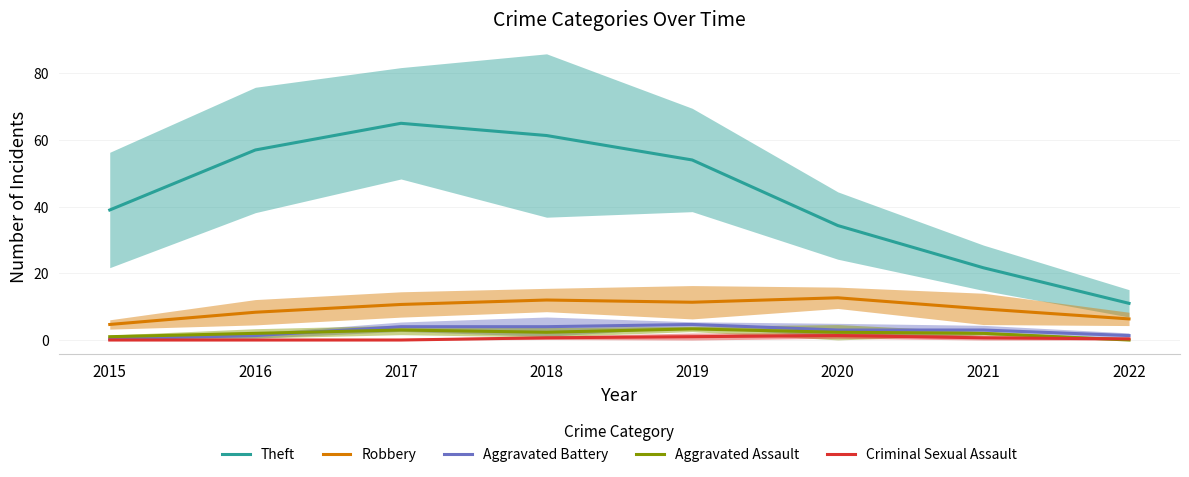

What is the value of the Criminal Sexual Assault point at the 5th from the left?

1.0